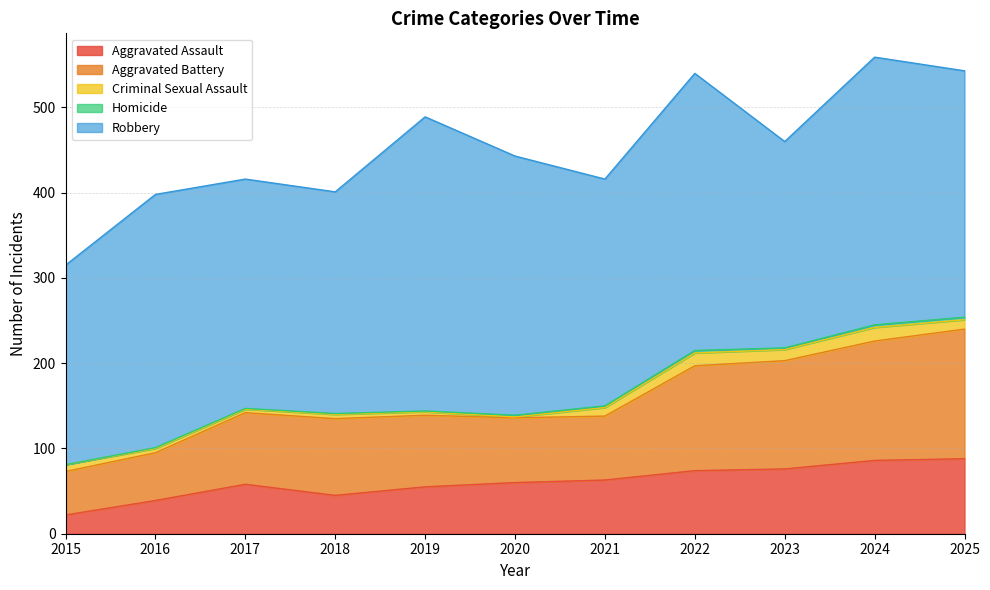

Is it true that Aggravated Assault equals 37 at 2017?

False